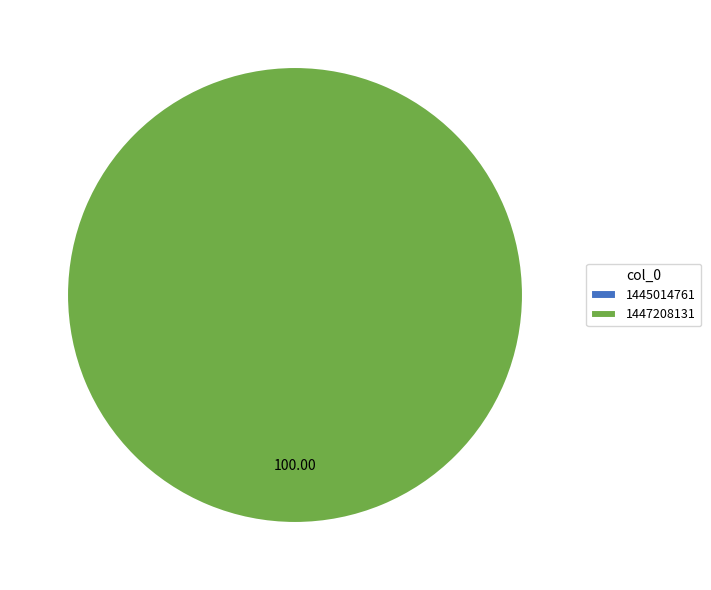

The 1447208131 slice represents 99% of the pie. True or false?

False